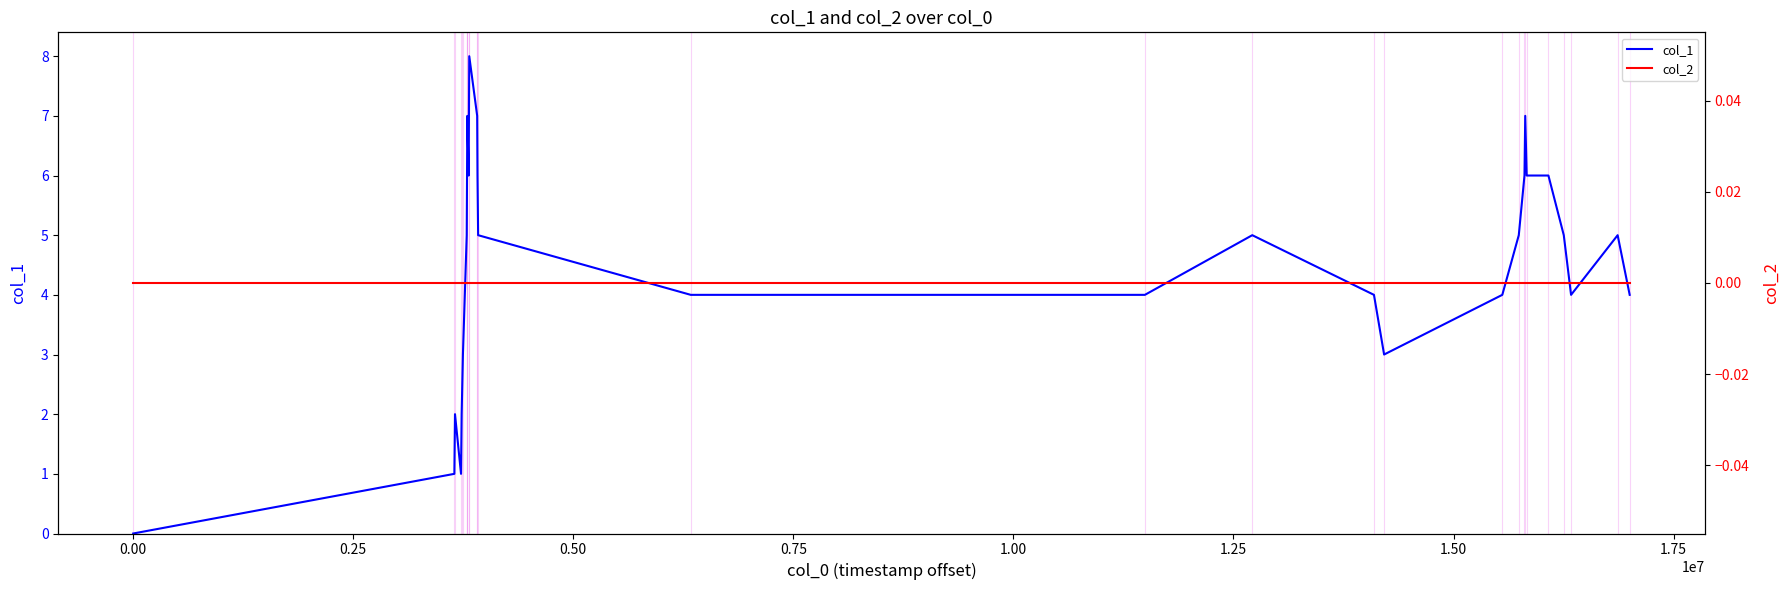

What is the maximum value shown in the chart?

8